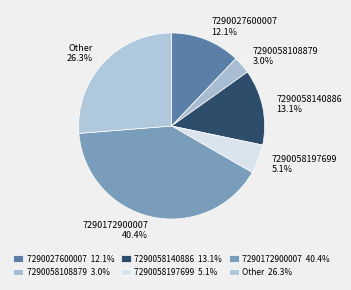

What percentage is the Other slice, to the nearest percent?

26%